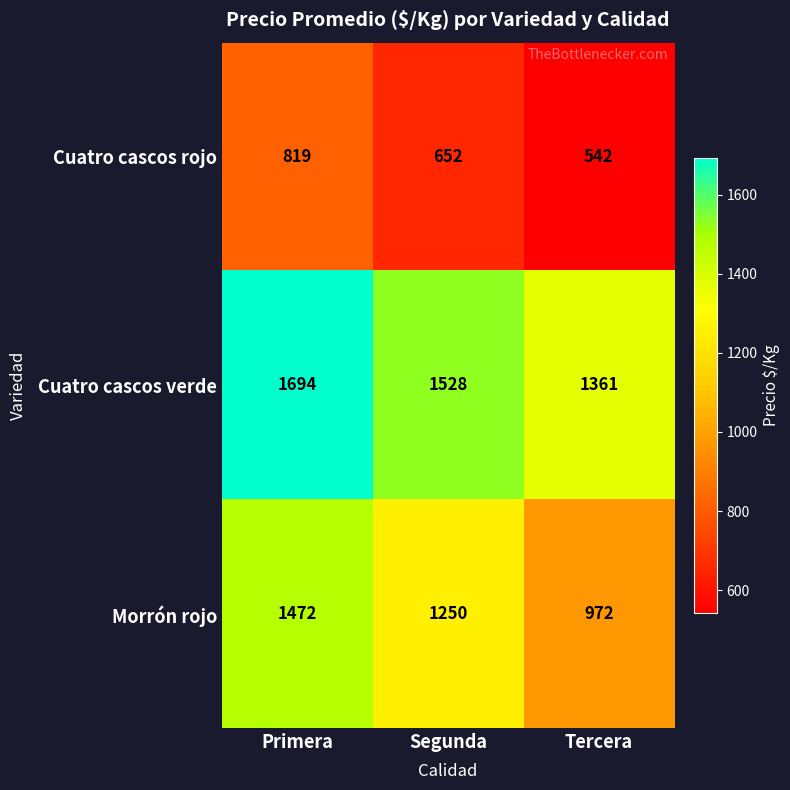

Rank the series at Tercera from lowest to highest value.

Cuatro cascos rojo, Morrón rojo, Cuatro cascos verde